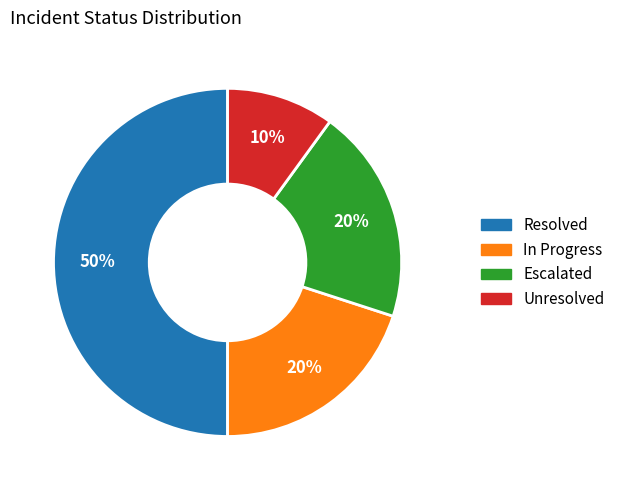

To the nearest percent, what is the average slice percentage?

25%